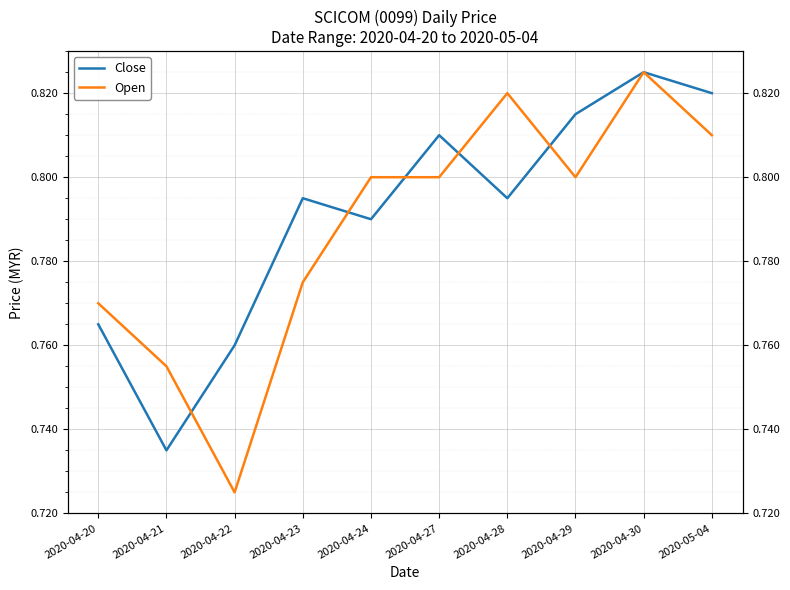

What are all the series names shown in the legend?

Close, Open